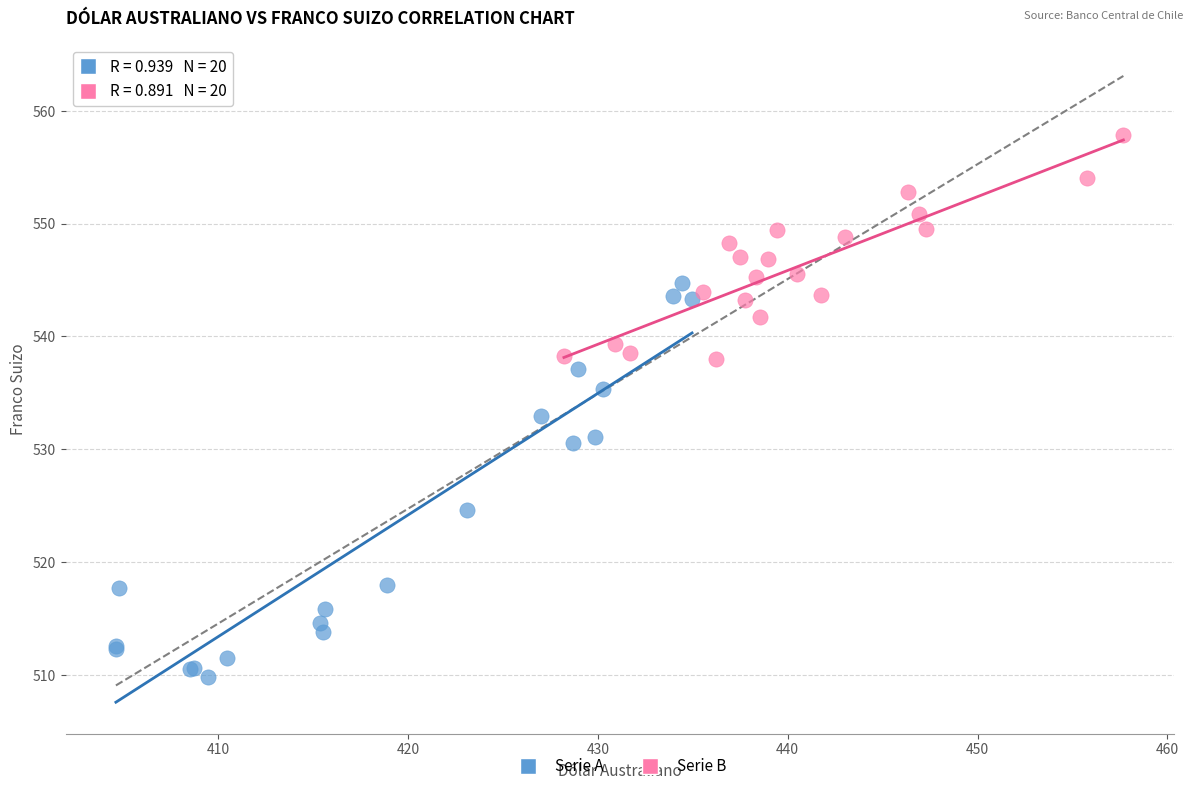

Which series has the widest spread of Y values?

Serie A